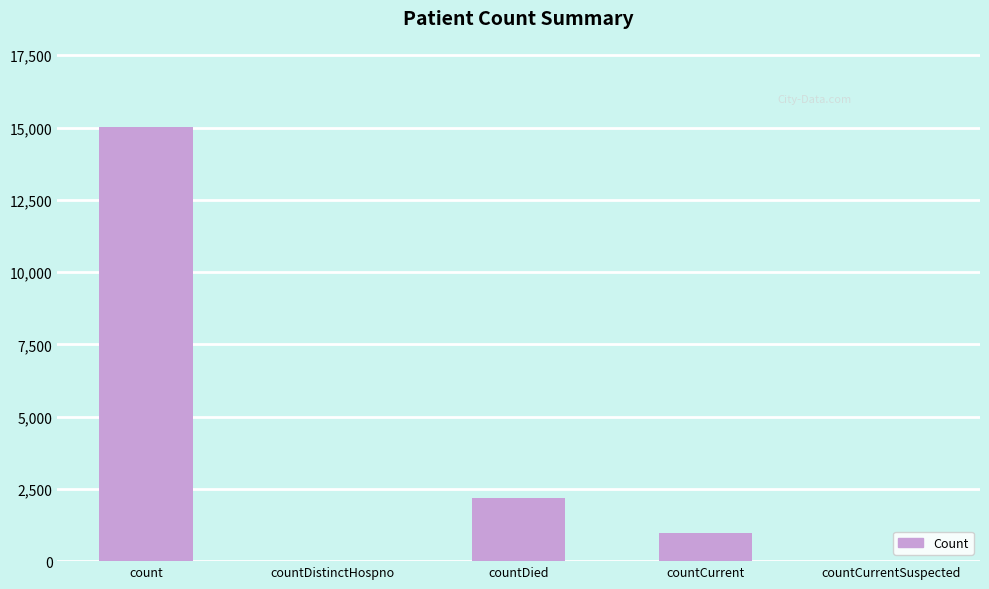

What is the sum of all values?

18161